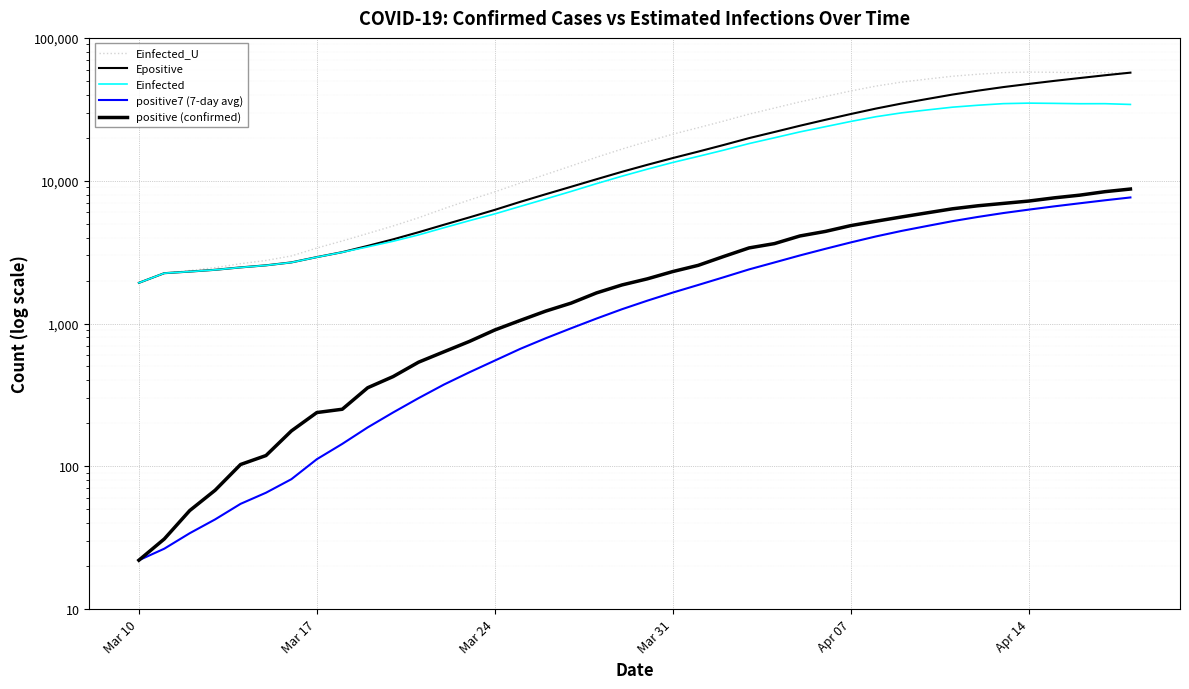

Reading left to right, list all the values displayed in this chart.

Einfected_U: 1926.4	2251.1	2350.6	2462.9	2622.4	2763.5	2972.6	3375.6	3784.7	4267.1	4820.7	5503.9	6373.1	7328.9	8355.9	9627.4	11049.9	12680.7	14590.2	16646.0	18832.7	21160.5	23498.2	26145.3	29254.9	32270.0	35638.7	38908.0	42472.2	45997.6	49031.5	51442.1	53885.9	55642.5	57151.3	57632.5	57410.4	57079.1	57124.6	56401.2
Epositive: 1926.4	2251.1	2310.1	2376.7	2471.2	2554.8	2678.5	2917.1	3159.3	3494.9	3885.2	4357.0	4916.3	5535.3	6250.4	7110.3	8038.0	9067.3	10239.9	11542.1	12922.5	14407.7	15985.6	17790.4	19869.7	21936.8	24256.9	26691.0	29301.2	32019.4	34706.0	37325.6	40095.7	42697.7	45239.5	47605.0	49985.6	52324.2	54735.5	57101.0
Einfected: 1926.4	2251.1	2309.7	2375.9	2470.0	2553.3	2676.7	2914.5	3156.0	3440.9	3768.1	4171.8	4685.3	5250.0	5856.9	6608.0	7448.2	8411.3	9539.1	10753.2	12044.2	13418.7	14798.9	16361.3	18196.2	19975.1	21962.4	23891.1	25993.0	28071.1	29859.4	31280.7	32720.7	33754.8	34642.8	34924.9	34793.1	34595.9	34620.4	34192.3
positive7 (7-day avg): 22.0	26.5	34.0	42.5	54.6	65.3	81.3	112.1	143.6	187.3	238.3	300.1	373.7	455.4	550.1	664.4	788.1	925.9	1083.3	1258.7	1445.3	1646.7	1861.4	2107.9	2392.7	2676.9	2996.9	3333.7	3696.1	4074.9	4450.4	4817.9	5207.7	5575.1	5935.3	6271.6	6611.1	6945.9	7292.1	7633.0
positive (confirmed): 22.0	31.0	49.0	68.0	103.0	119.0	177.0	238.0	251.0	355.0	425.0	536.0	634.0	749.0	901.0	1051.0	1221.0	1389.0	1638.0	1862.0	2055.0	2311.0	2554.0	2946.0	3383.0	3627.0	4102.0	4413.0	4848.0	5205.0	5575.0	5955.0	6356.0	6674.0	6934.0	7202.0	7582.0	7918.0	8379.0	8742.0